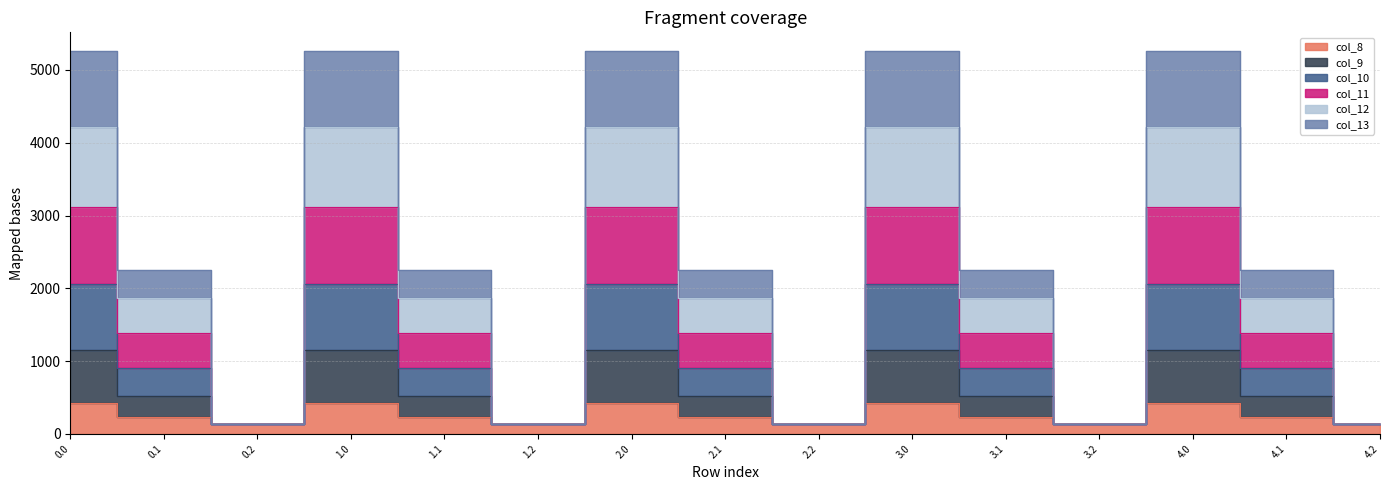

What position from the right is 3.2?

4